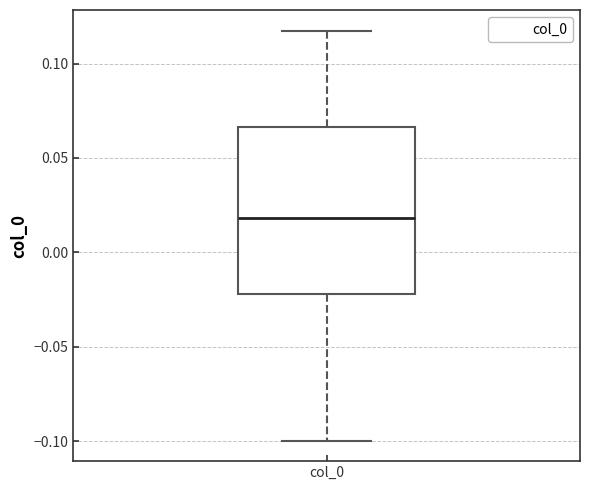

Transcribe this box plot: give where the median line is, the range the box spans, and where the two whiskers end, as read against the y-axis. The values are not printed on the chart, so give them approximately, as read against the axis.

median 0.020, box -0.020 to 0.065, whiskers -0.100 to 0.120